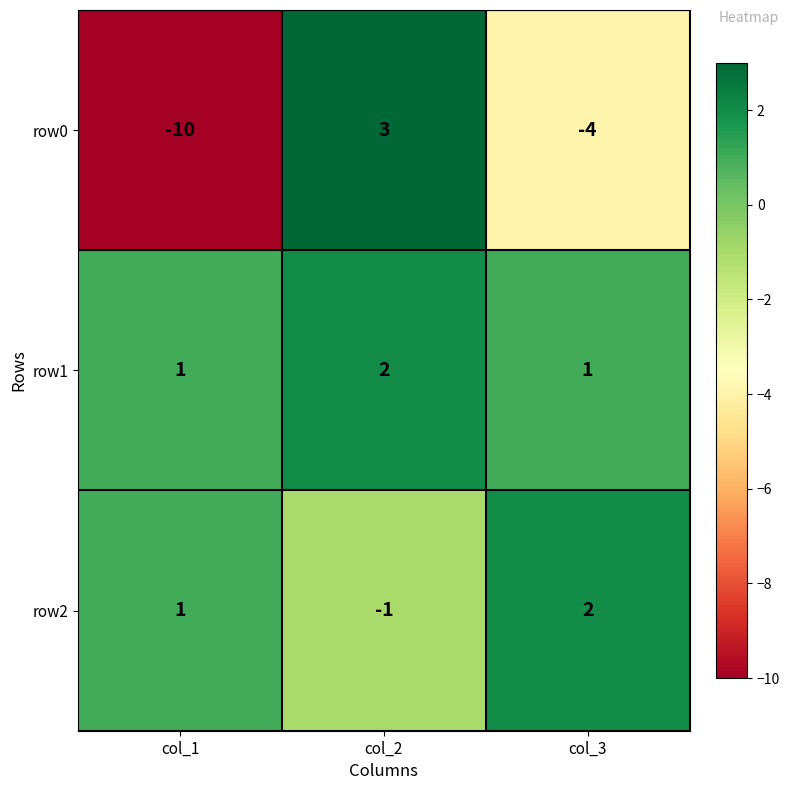

Which series has the widest spread of values?

row0